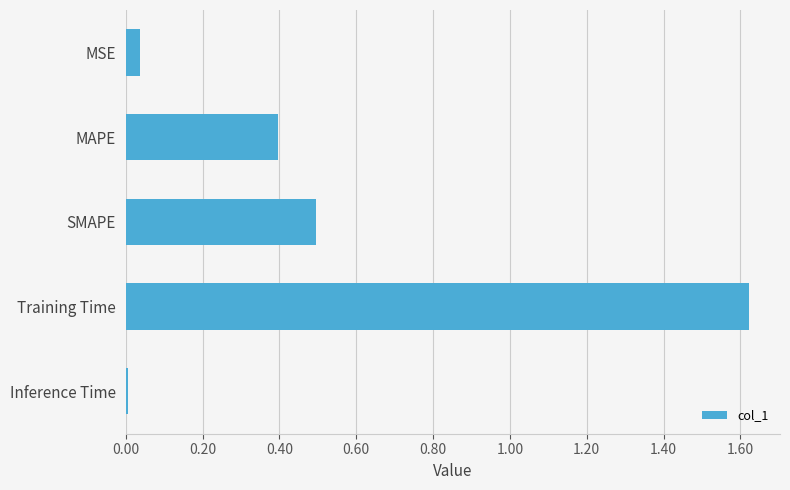

The value at MAPE is 0.5. True or false?

False